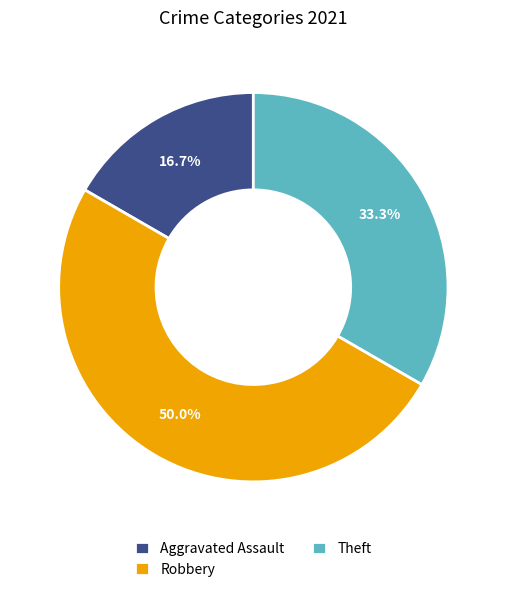

What is the ratio of the value at Aggravated Assault to the value at Robbery?

0.3